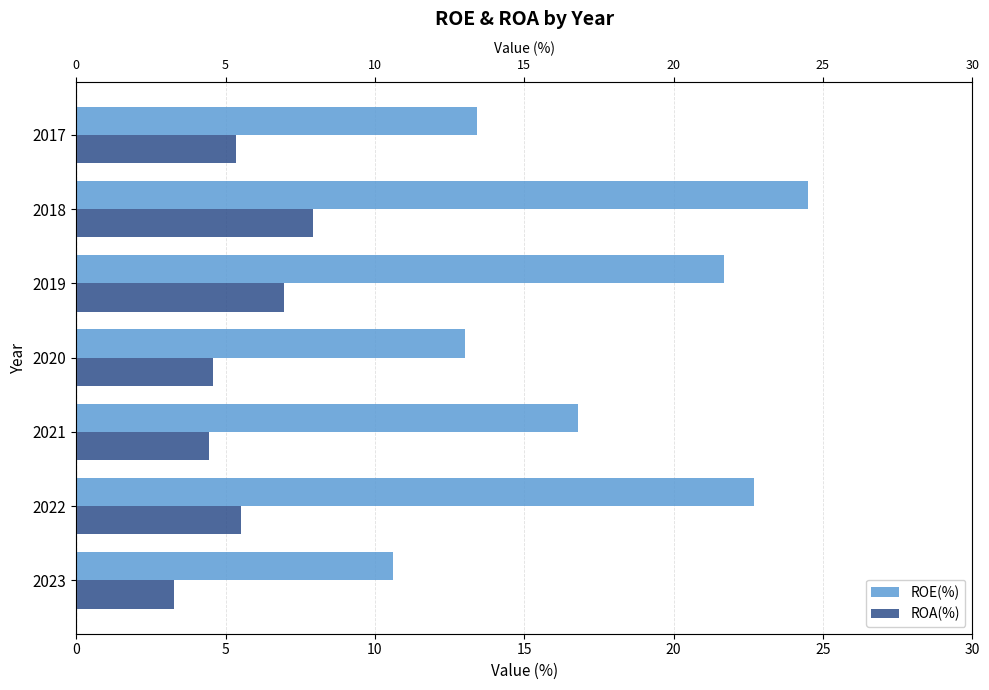

Is it true that ROE(%) equals 10.5 at 2019?

False